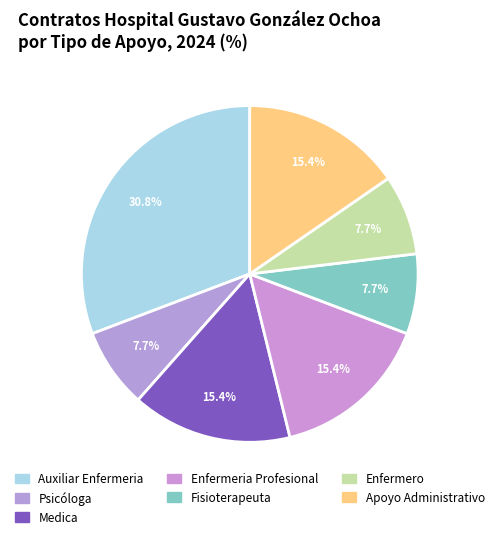

Does Psicóloga account for over 50% of the chart?

No